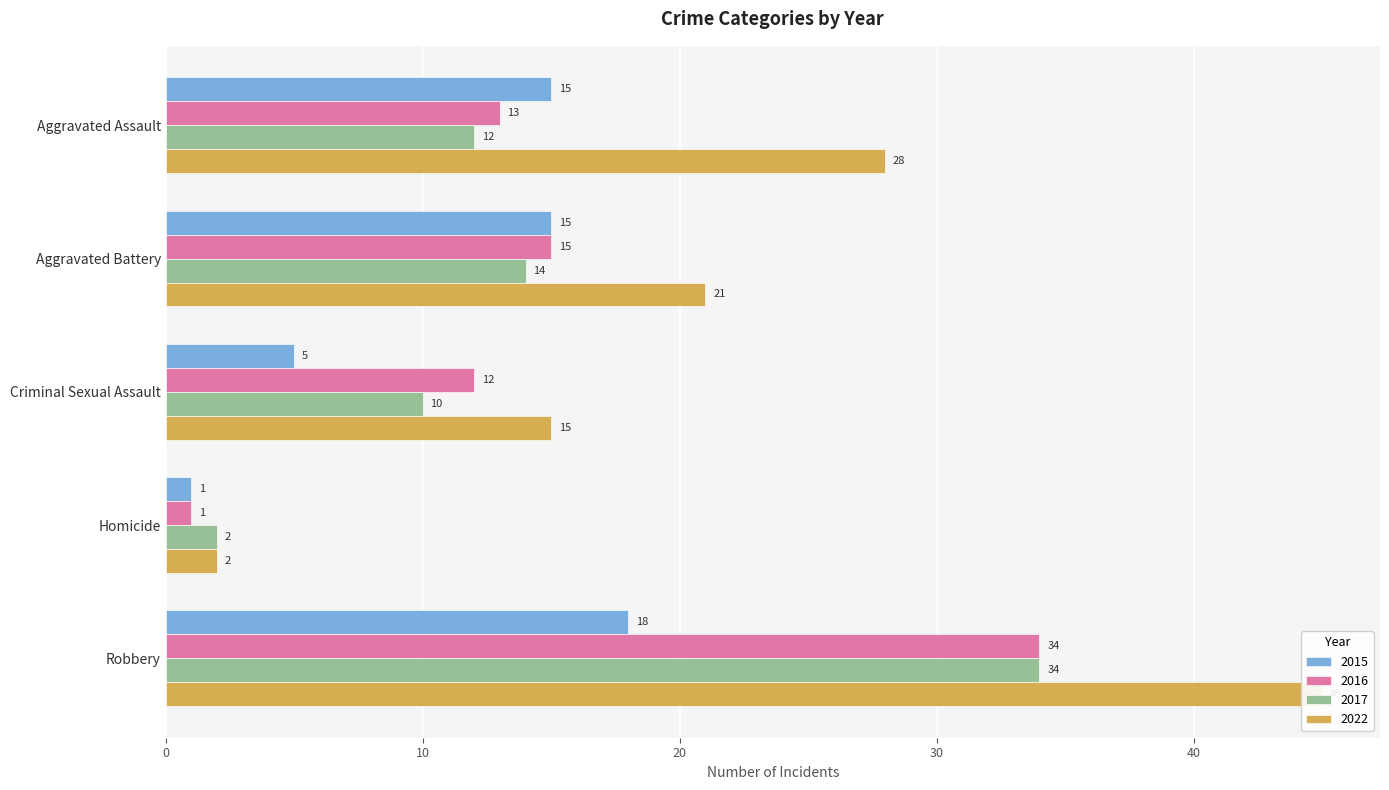

At which label does 2017 first exceed 12?

Aggravated Battery